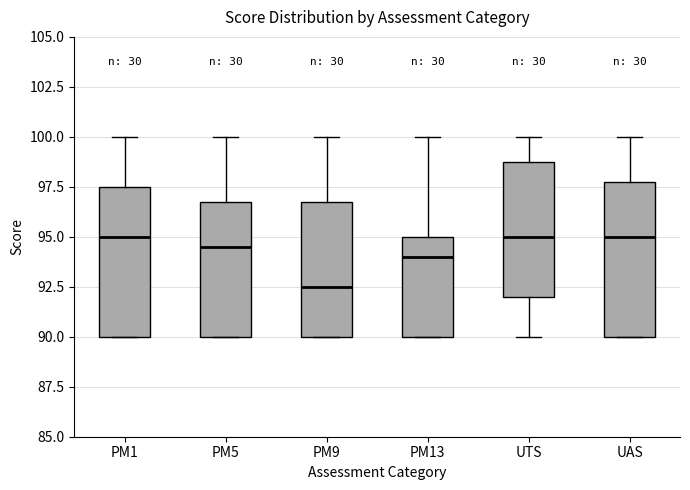

Where does the lower whisker of the box for UTS end on the y-axis? The values are not printed on the chart, so give them approximately, as read against the axis.

90.0